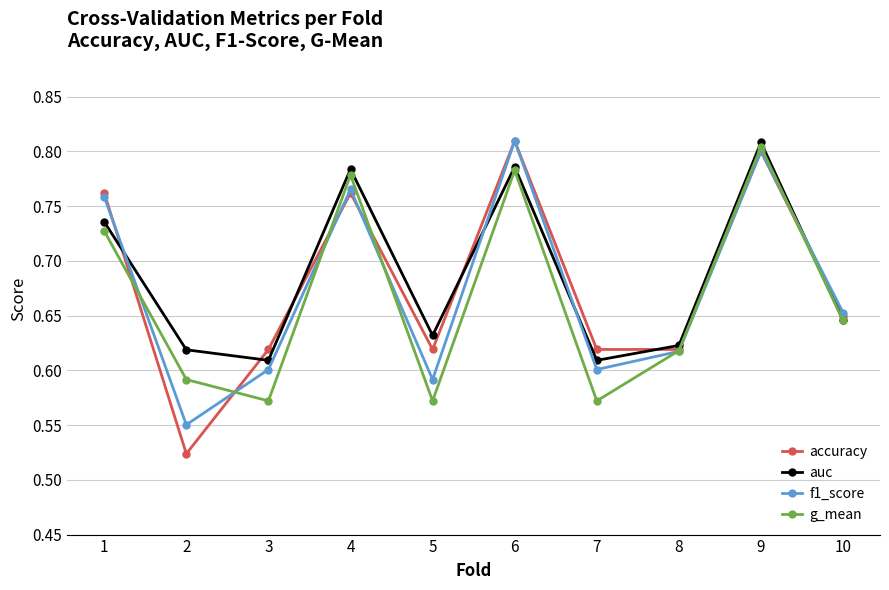

Is it true that f1_score equals 1.4 at 1?

False